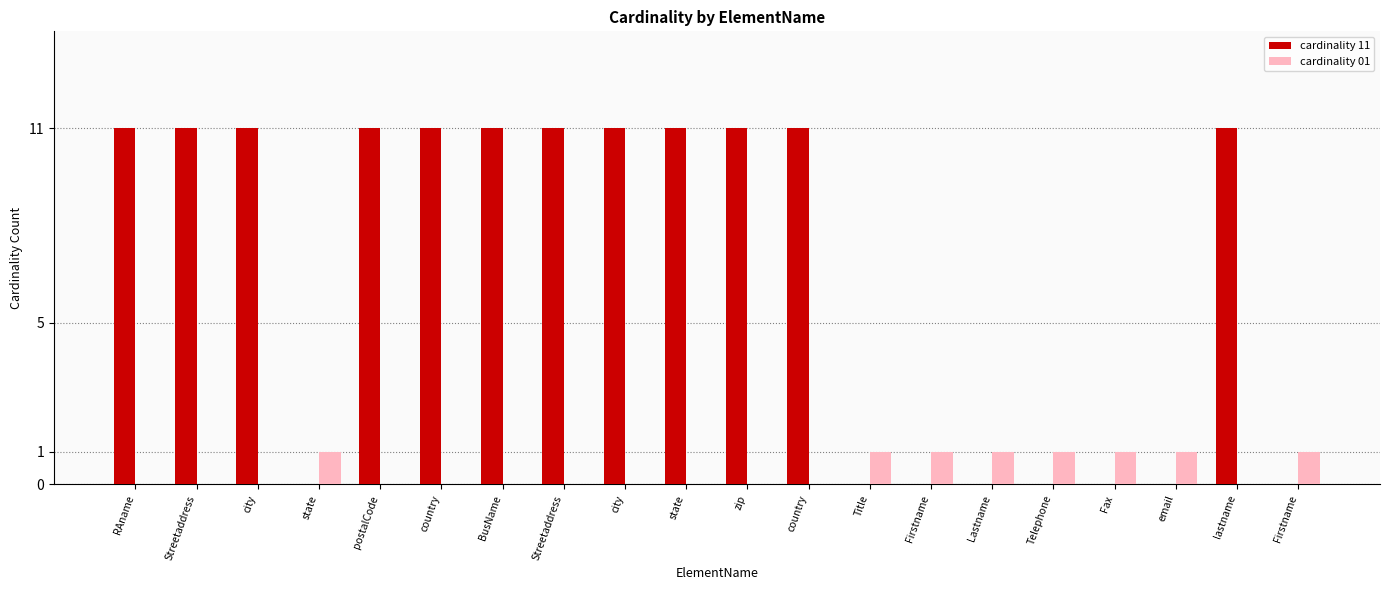

At which category does the chart reach its peak across all series?

RAname